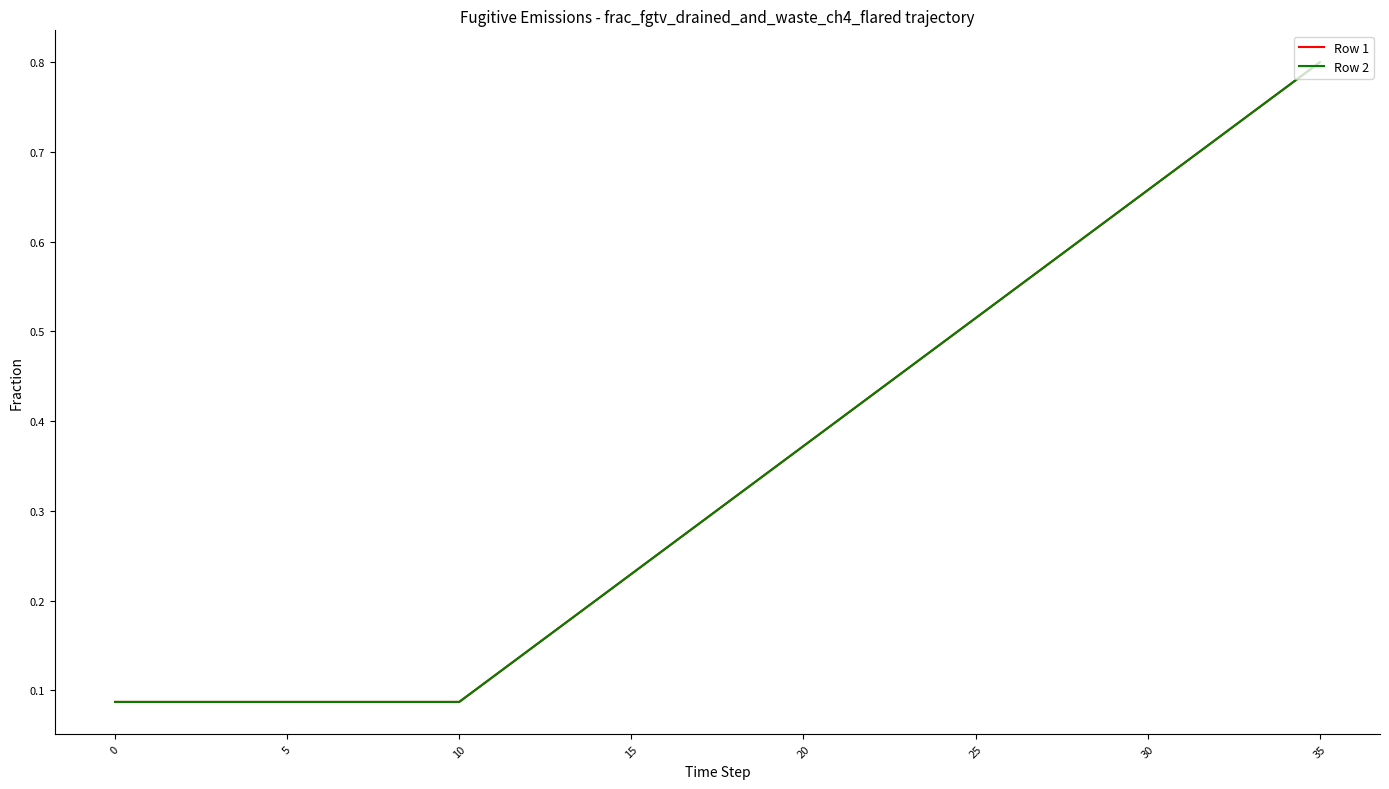

Does the chart have visible grid lines?

No